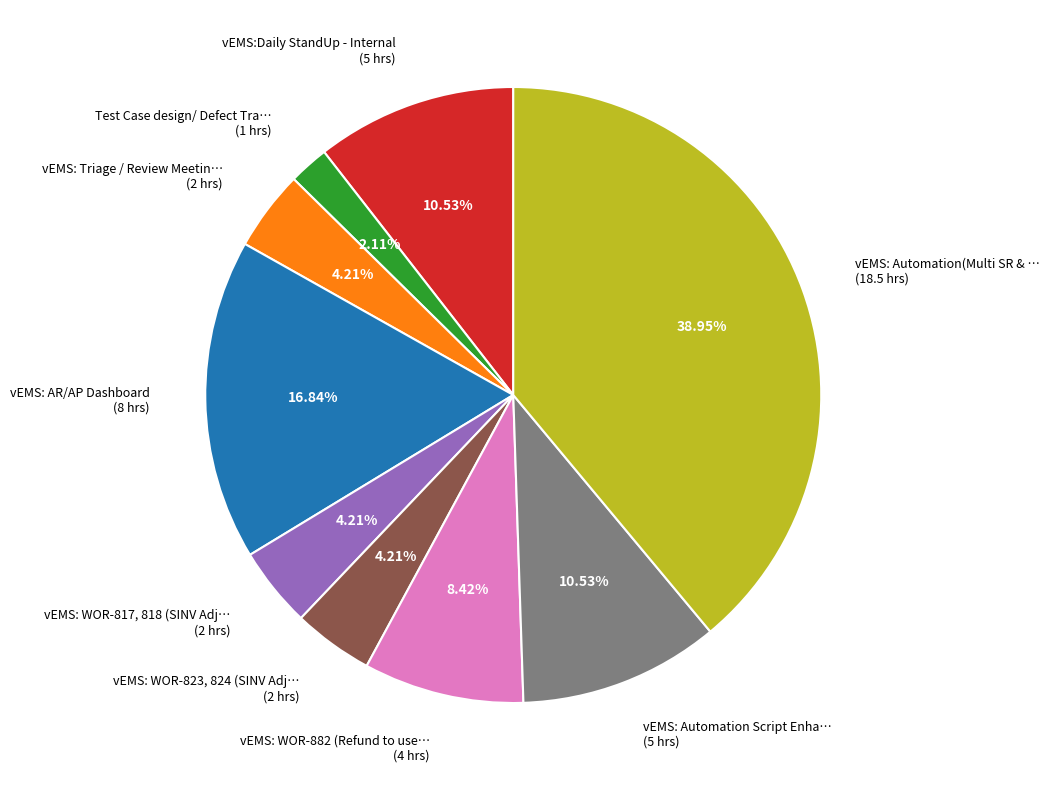

Is there any slice that represents more than half of the pie?

No